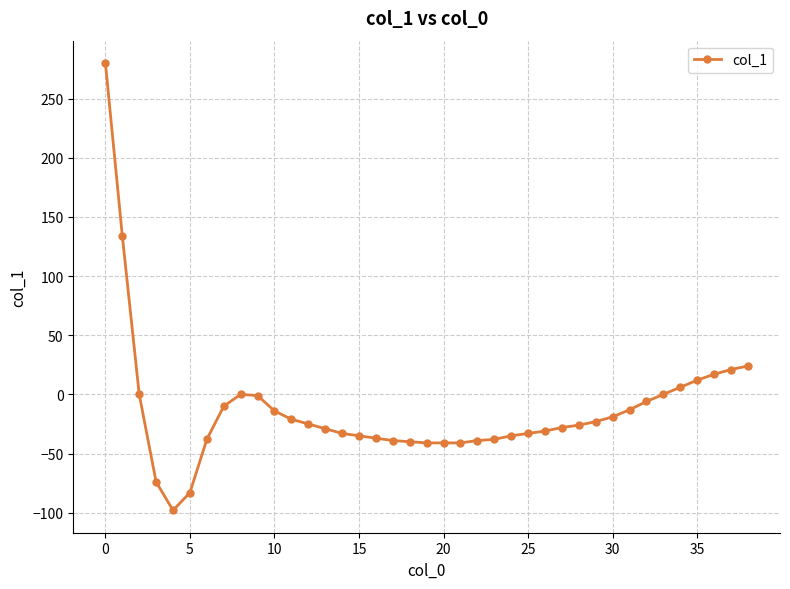

What is the value of the 4th point from the left?

-74